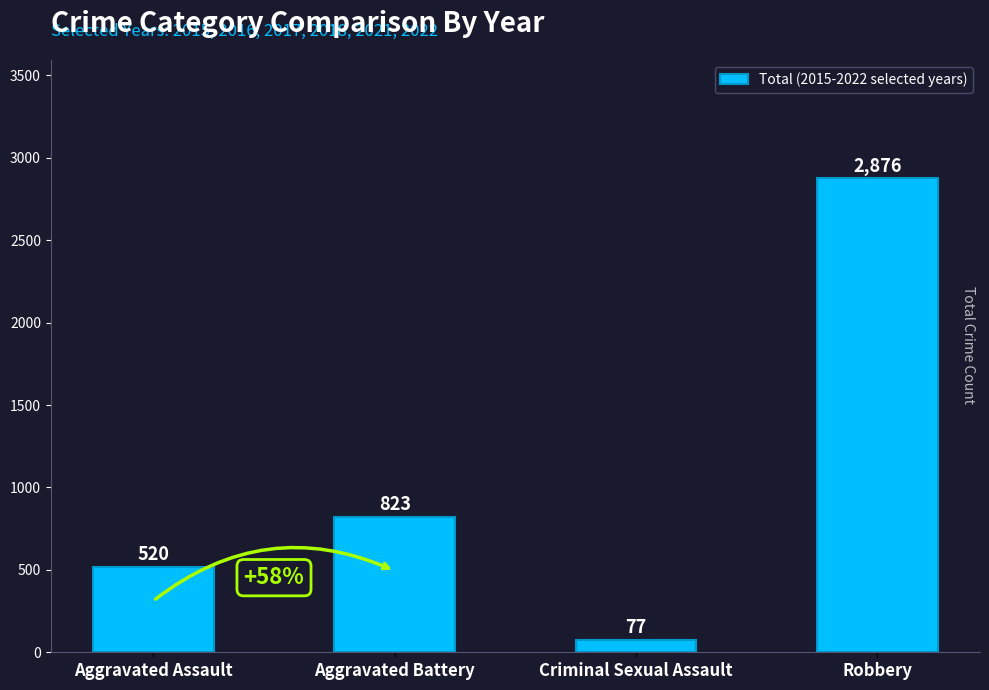

Reading left to right, what are all the values shown in this chart?

520	823	77	2876